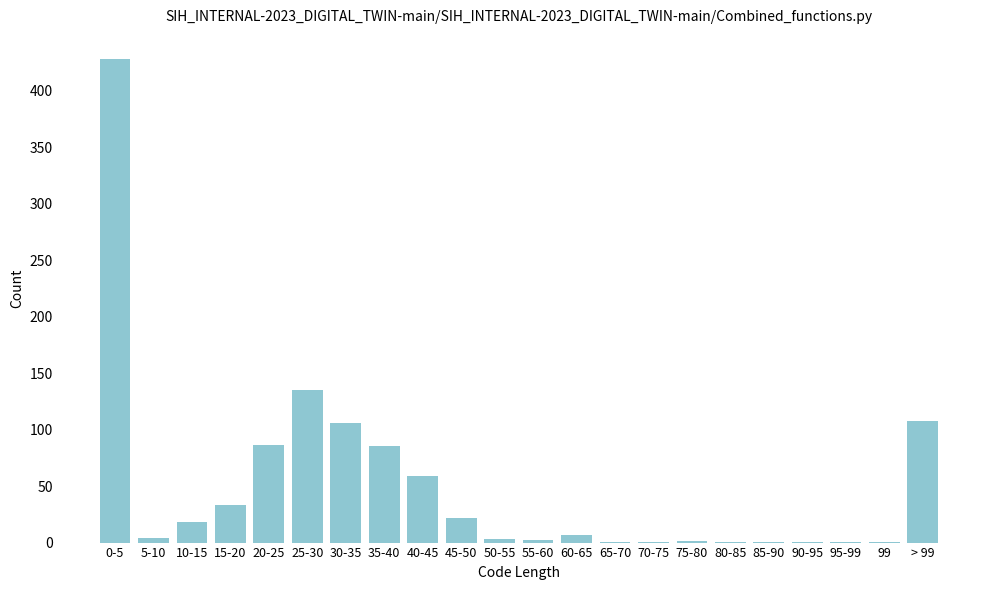

What is the greatest value displayed?

427.8